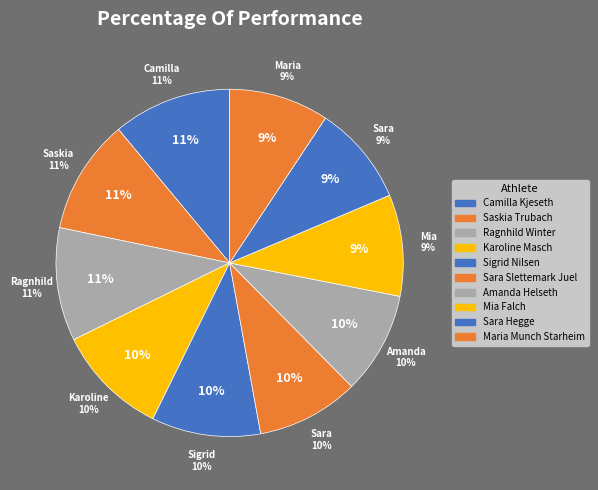

Which slice is the largest?

Camilla Kjeseth